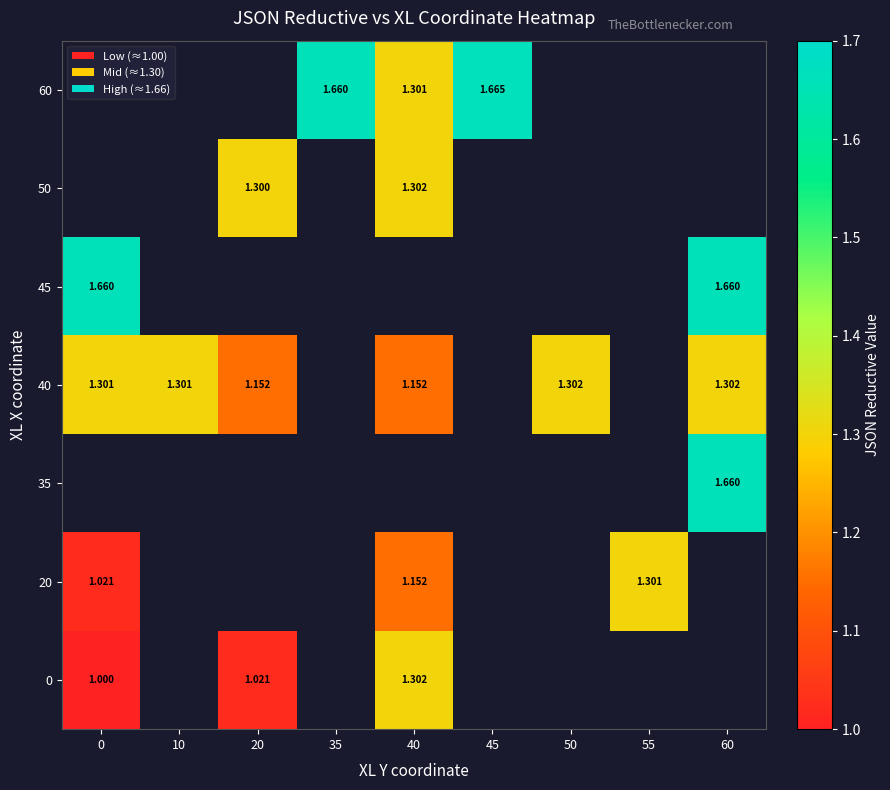

Is it true that 20 equals 0.4 at 0?

False